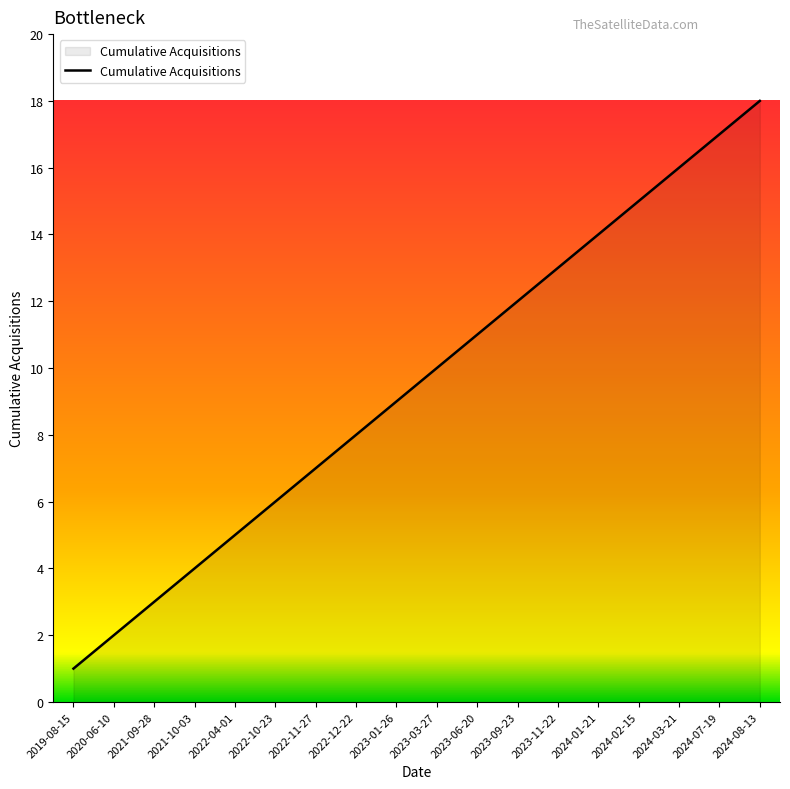

How many series are shown in this chart?

1